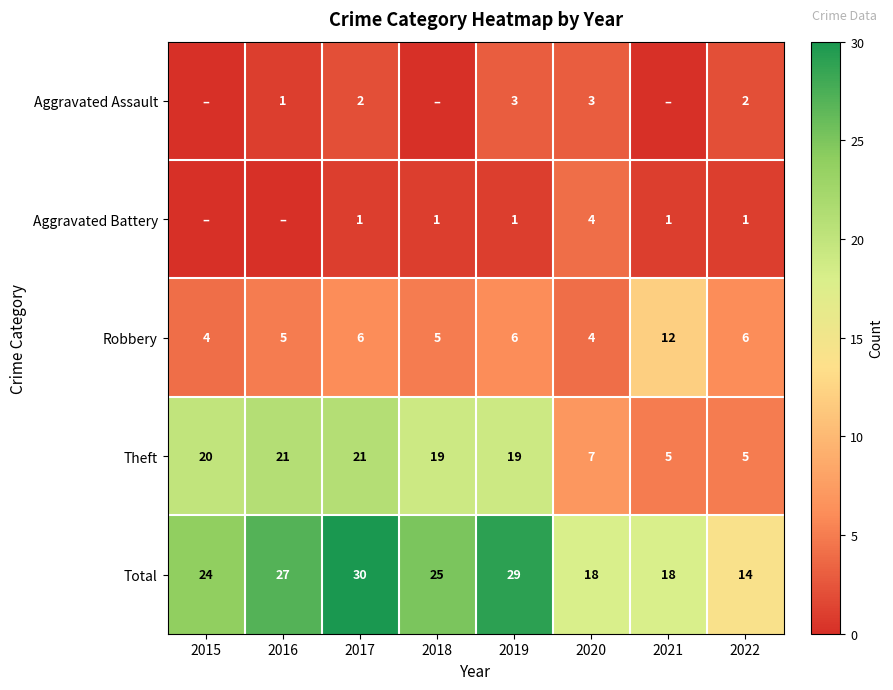

True or false: Theft has a value of 21 at 2016.

True